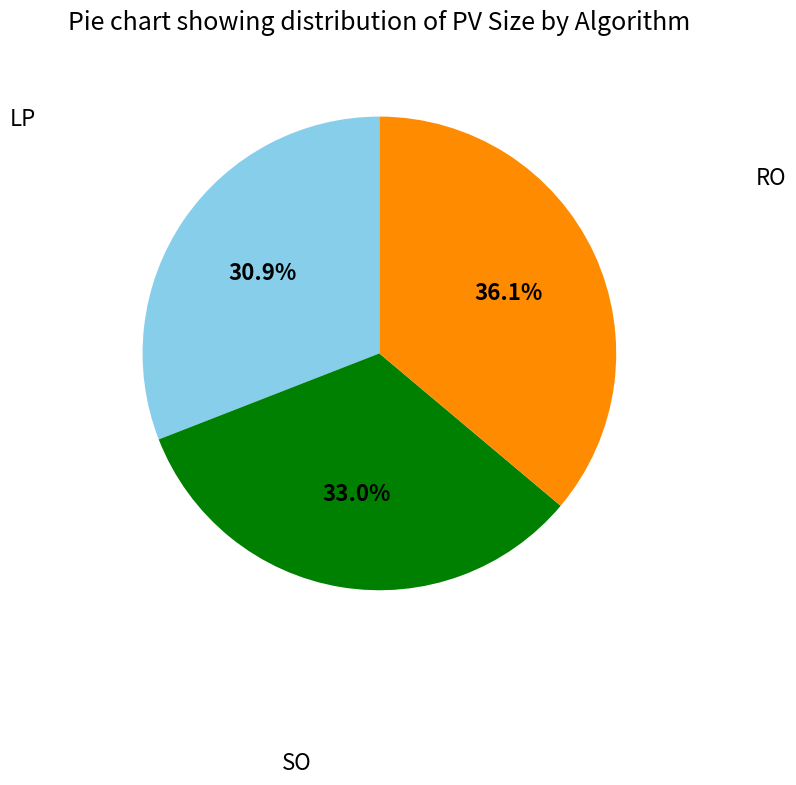

Is it true that LP is 31% of the pie?

True